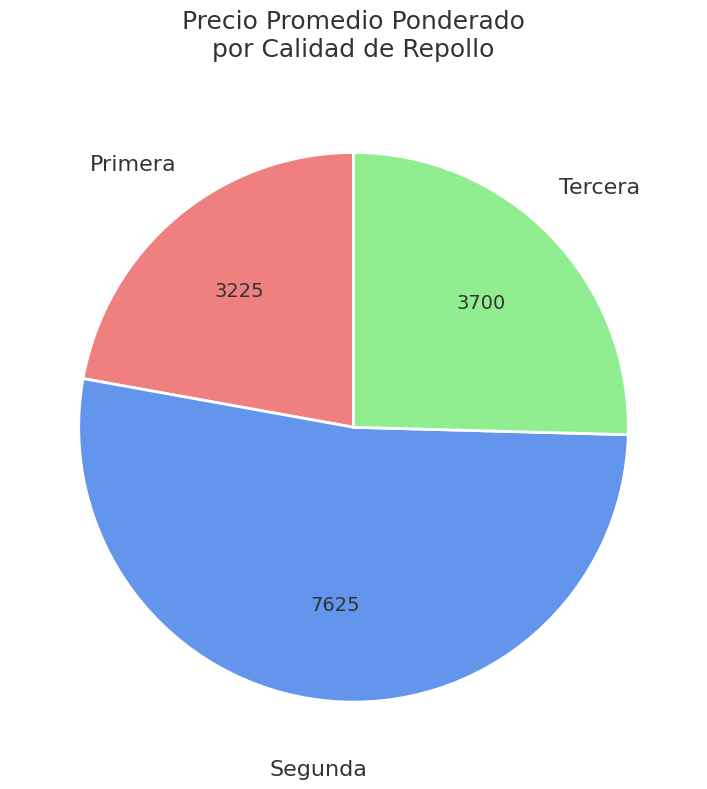

Does any single category account for the majority?

Yes